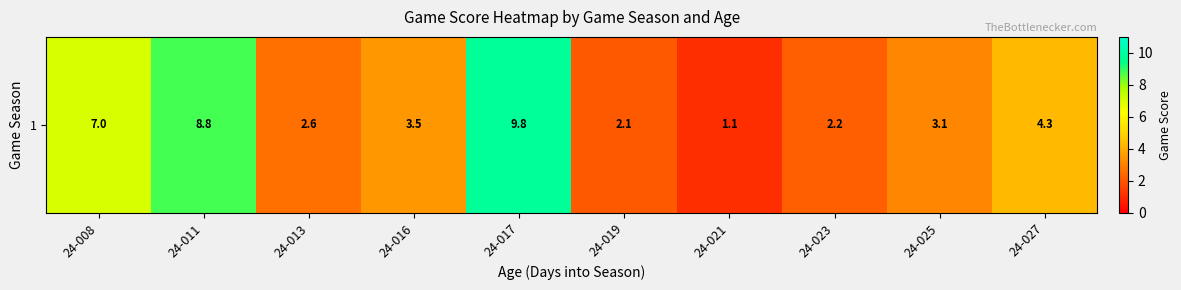

Which label corresponds to the largest value in the chart?

24-017